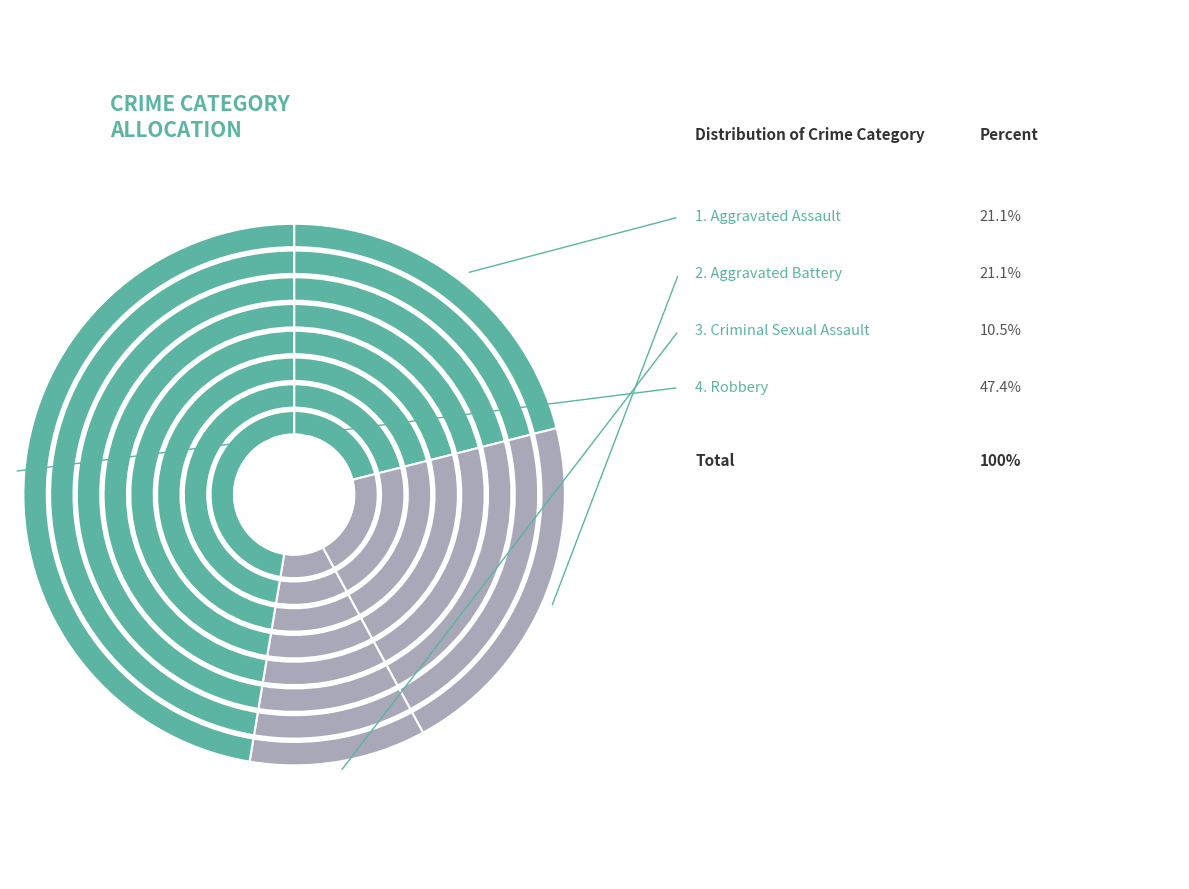

Is it true that Aggravated Assault is 35% of the pie?

False